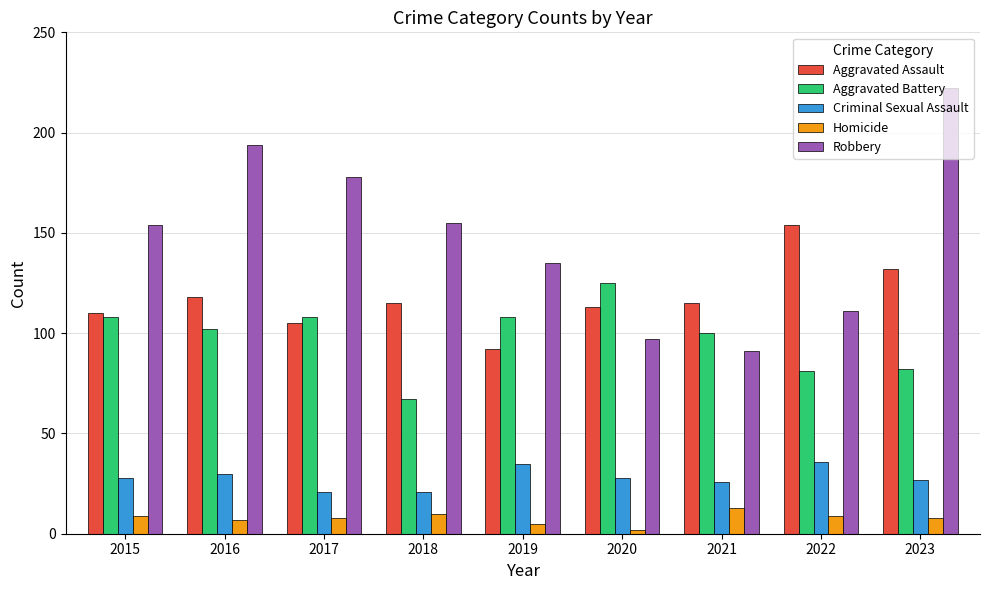

Which series has the largest range (max minus min)?

Robbery